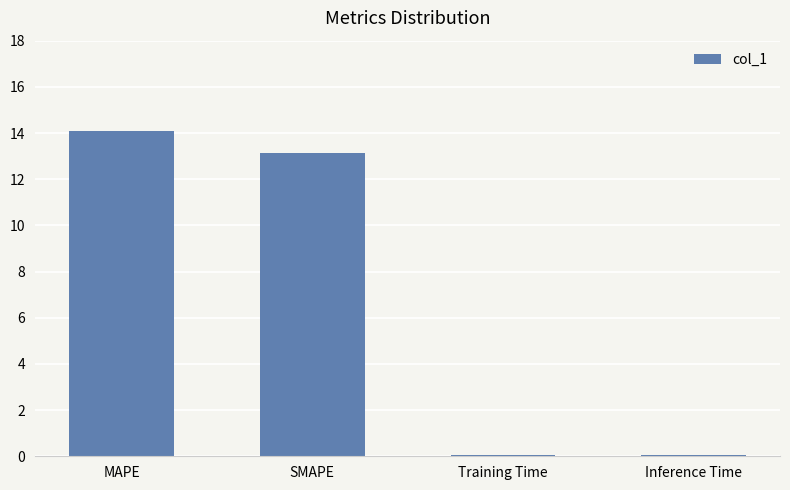

Which has a higher value, MAPE or Training Time?

MAPE